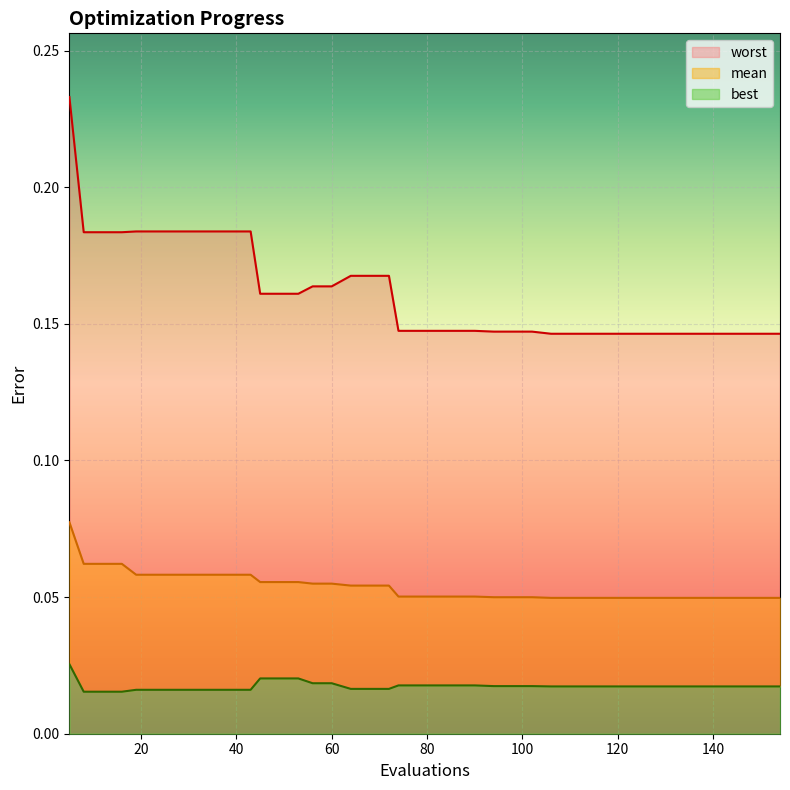

True or false: worst and best cross at least once.

False